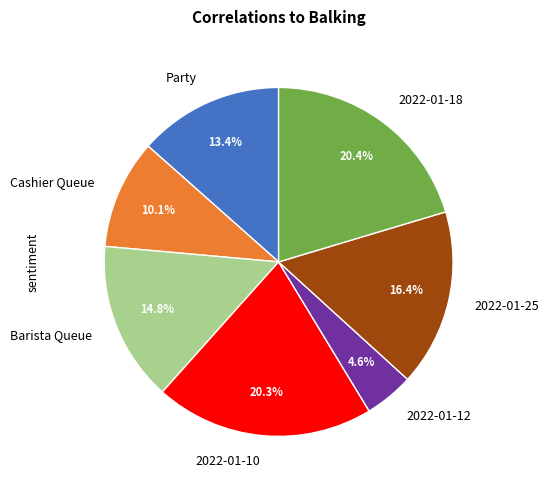

What is the total percentage of 2022-01-10 and 2022-01-25?

36.7%